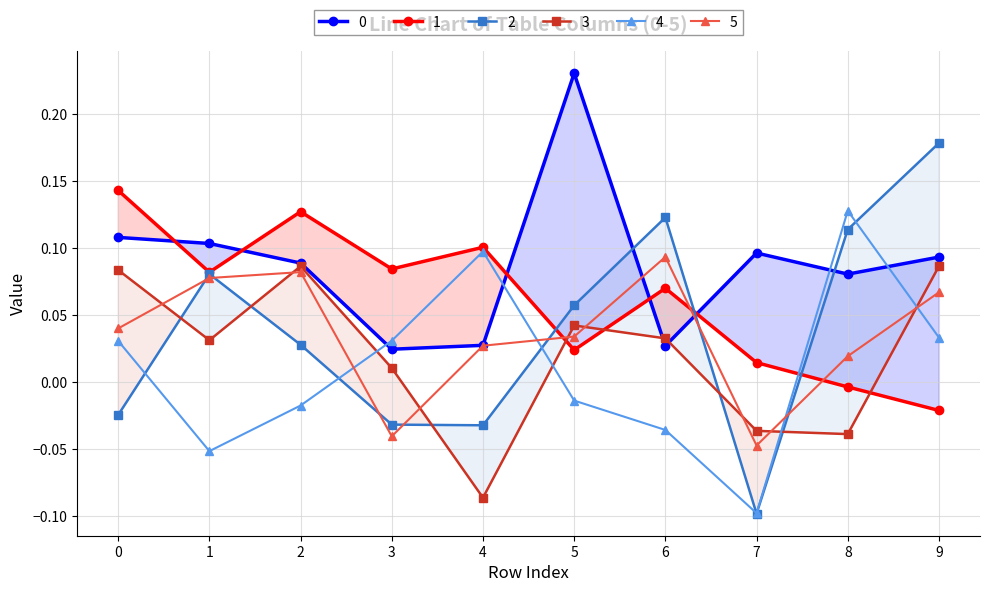

Reading left to right, list all the values displayed in this chart.

0: 0=0.1	1=0.1	2=0.1	3=0.0	4=0.0	5=0.2	6=0.0	7=0.1	8=0.1	9=0.1
1: 0=0.1	1=0.1	2=0.1	3=0.1	4=0.1	5=0.0	6=0.1	7=0.0	8=-0.0	9=-0.0
2: 0=-0.0	1=0.1	2=0.0	3=-0.0	4=-0.0	5=0.1	6=0.1	7=-0.1	8=0.1	9=0.2
3: 0=0.1	1=0.0	2=0.1	3=0.0	4=-0.1	5=0.0	6=0.0	7=-0.0	8=-0.0	9=0.1
4: 0=0.0	1=-0.1	2=-0.0	3=0.0	4=0.1	5=-0.0	6=-0.0	7=-0.1	8=0.1	9=0.0
5: 0=0.0	1=0.1	2=0.1	3=-0.0	4=0.0	5=0.0	6=0.1	7=-0.0	8=0.0	9=0.1